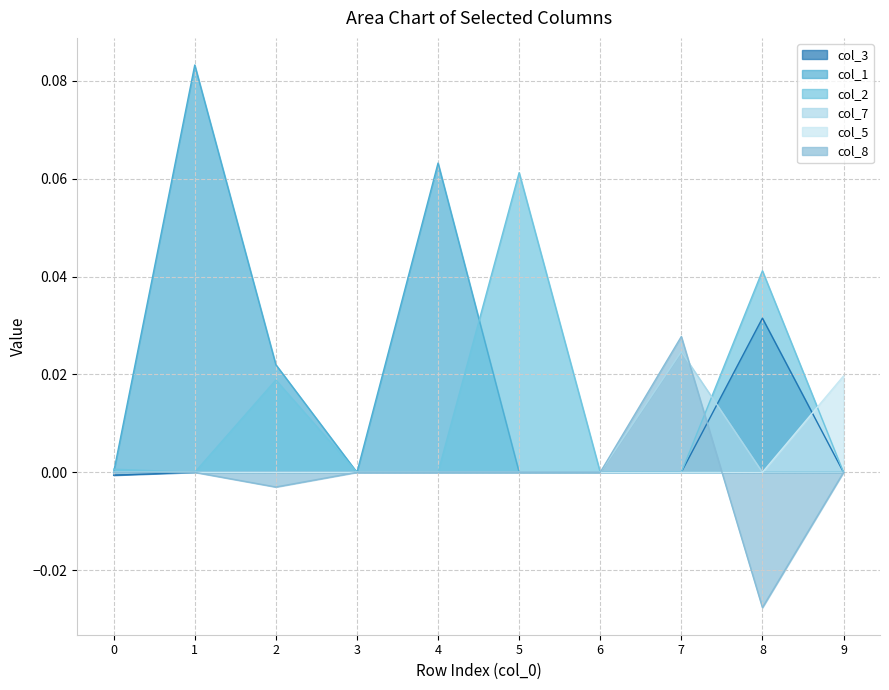

What is the greatest value displayed?

0.1